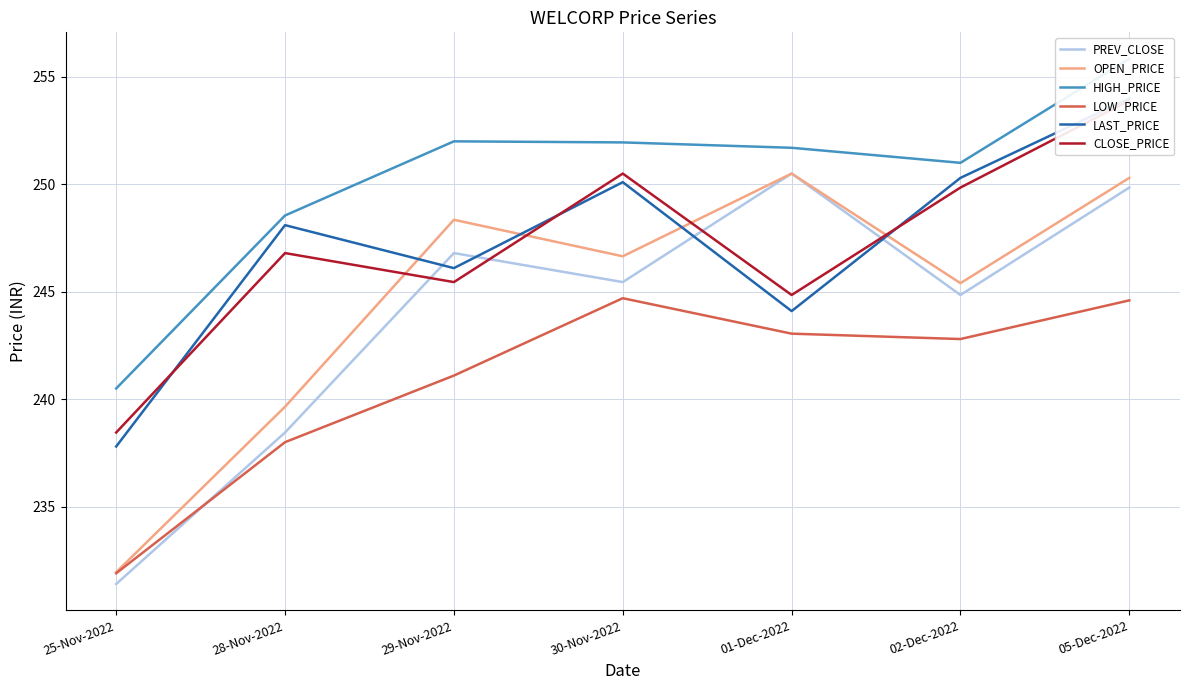

Is this an area chart (filled region under the line)?

No